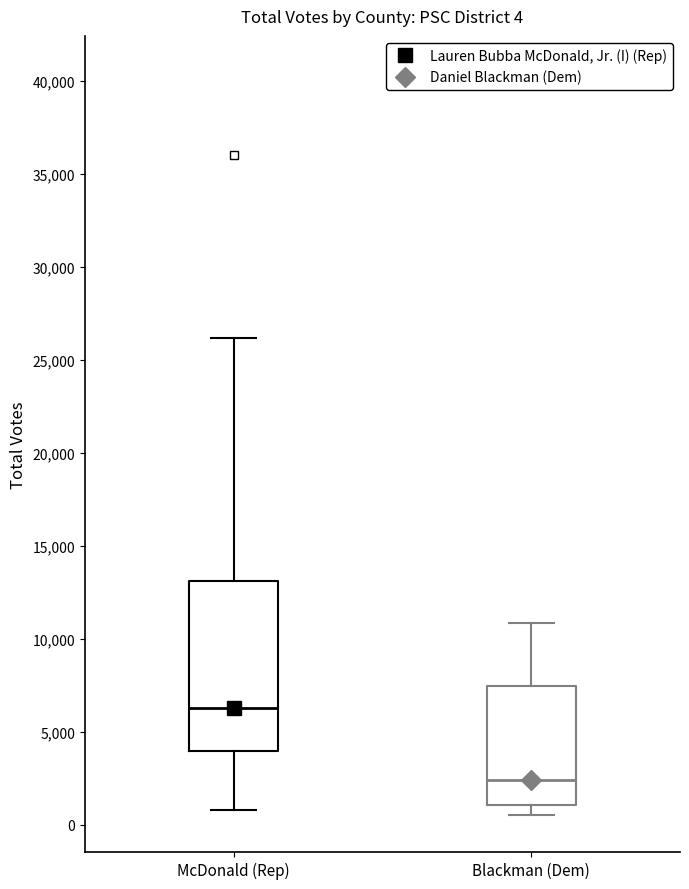

Which box is the tallest, from its lower edge to its upper edge?

McDonald (Rep)